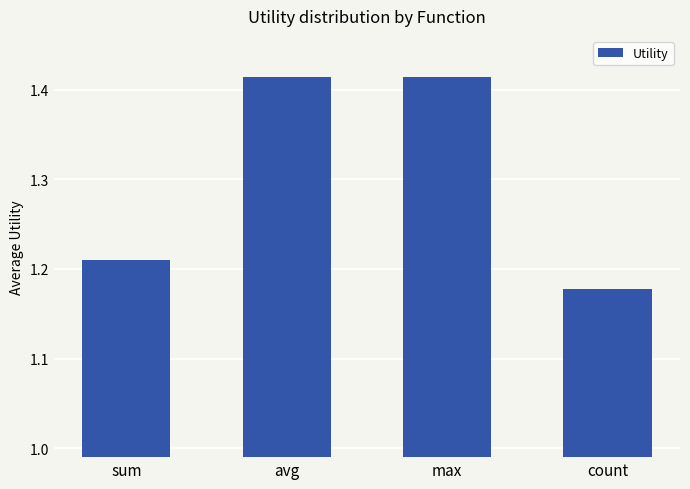

How many values are between 1 and 2?

4